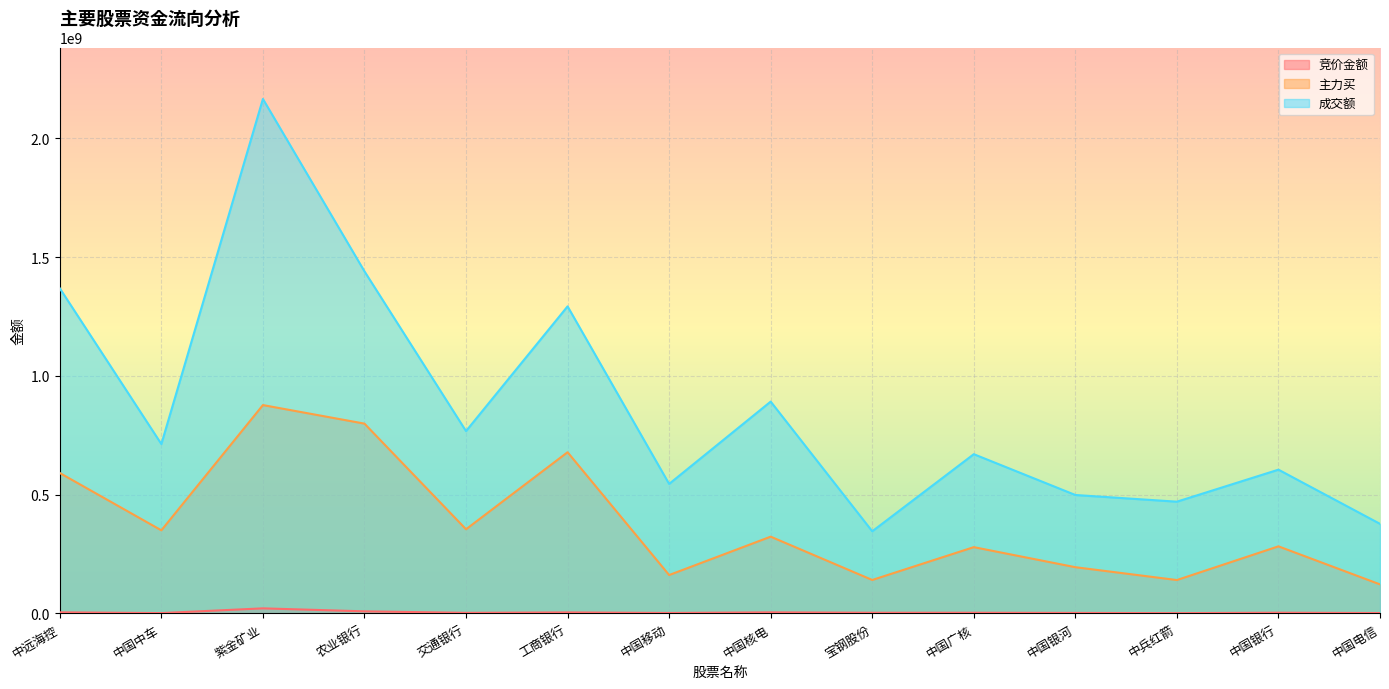

What is the label of the 8th point from the right?

中国移动